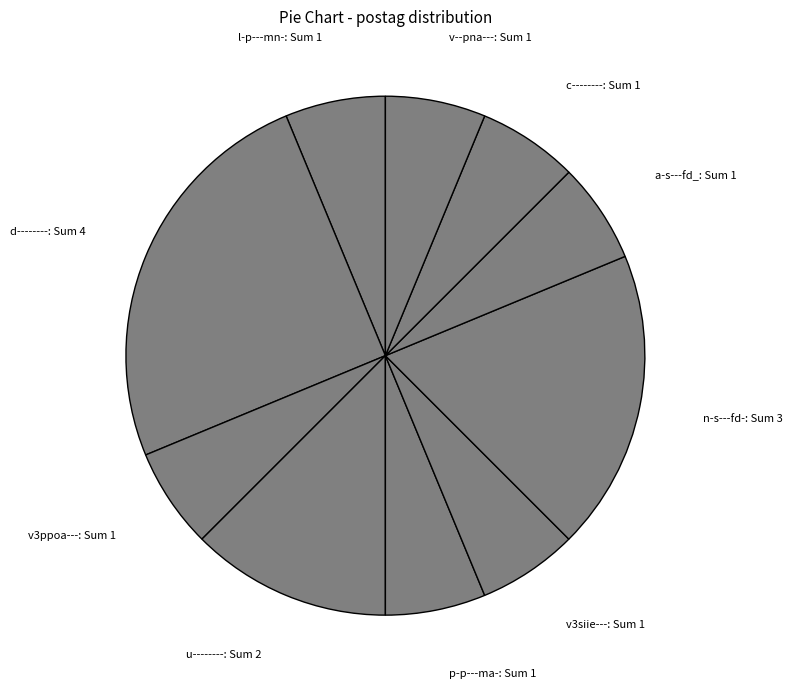

Is there any slice that represents more than half of the pie?

No